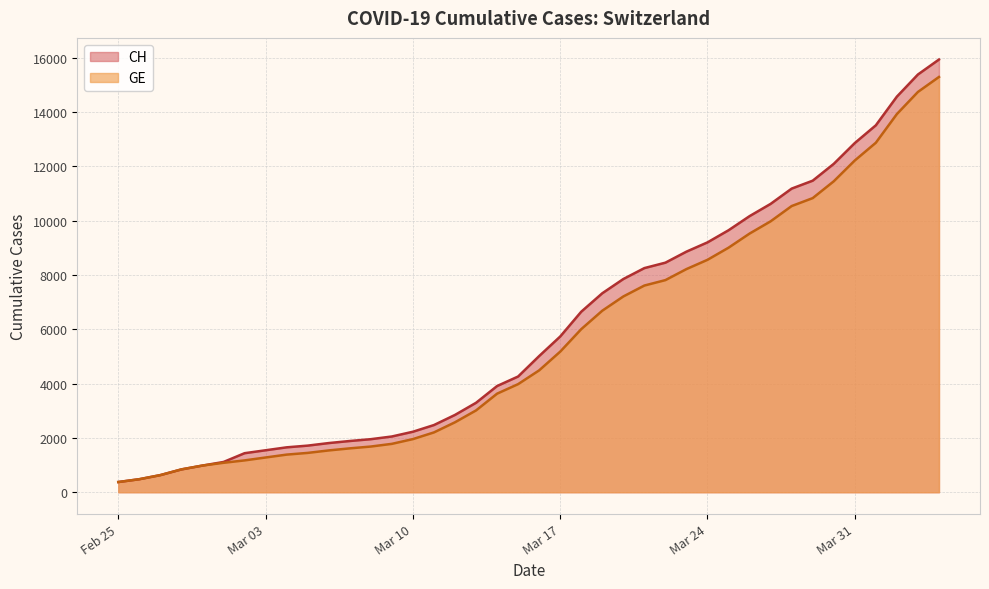

What is the minimum value for GE?

375